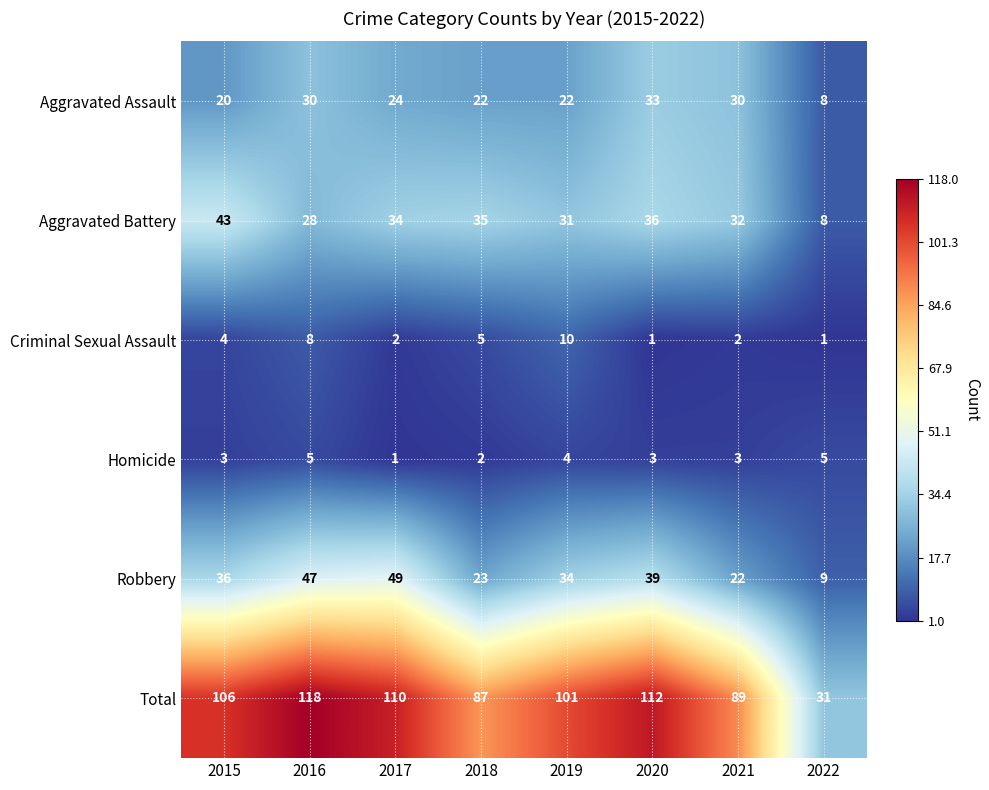

At how many categories does at least one series exceed 14?

8